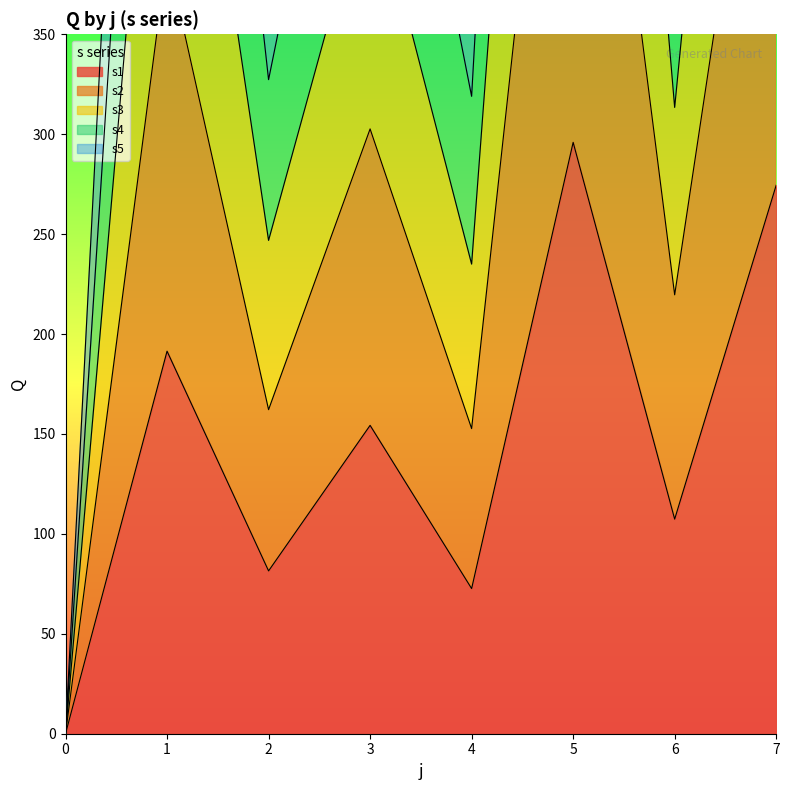

The value of s4 at 2 is 82.4. True or false?

False